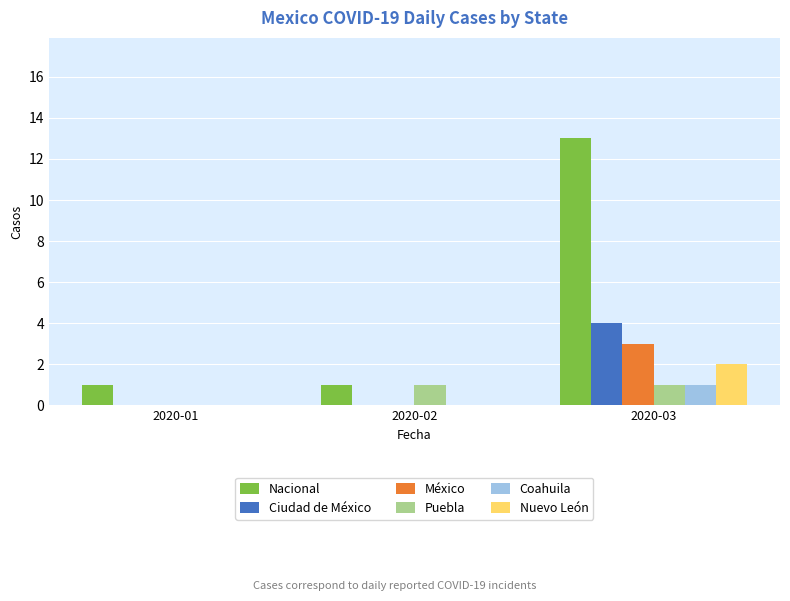

Which series changed the most between 2020-02 and 2020-03?

Nacional